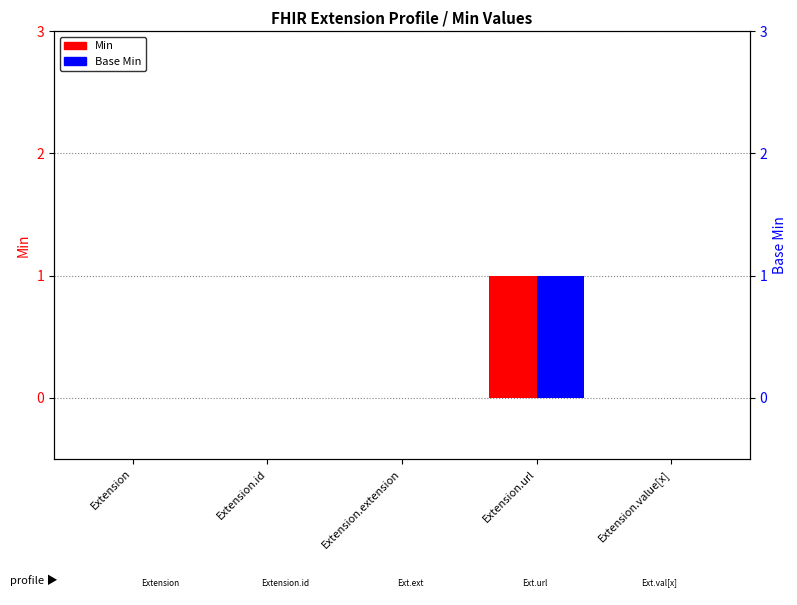

What is the label of the 4th bar from the right?

Extension.id